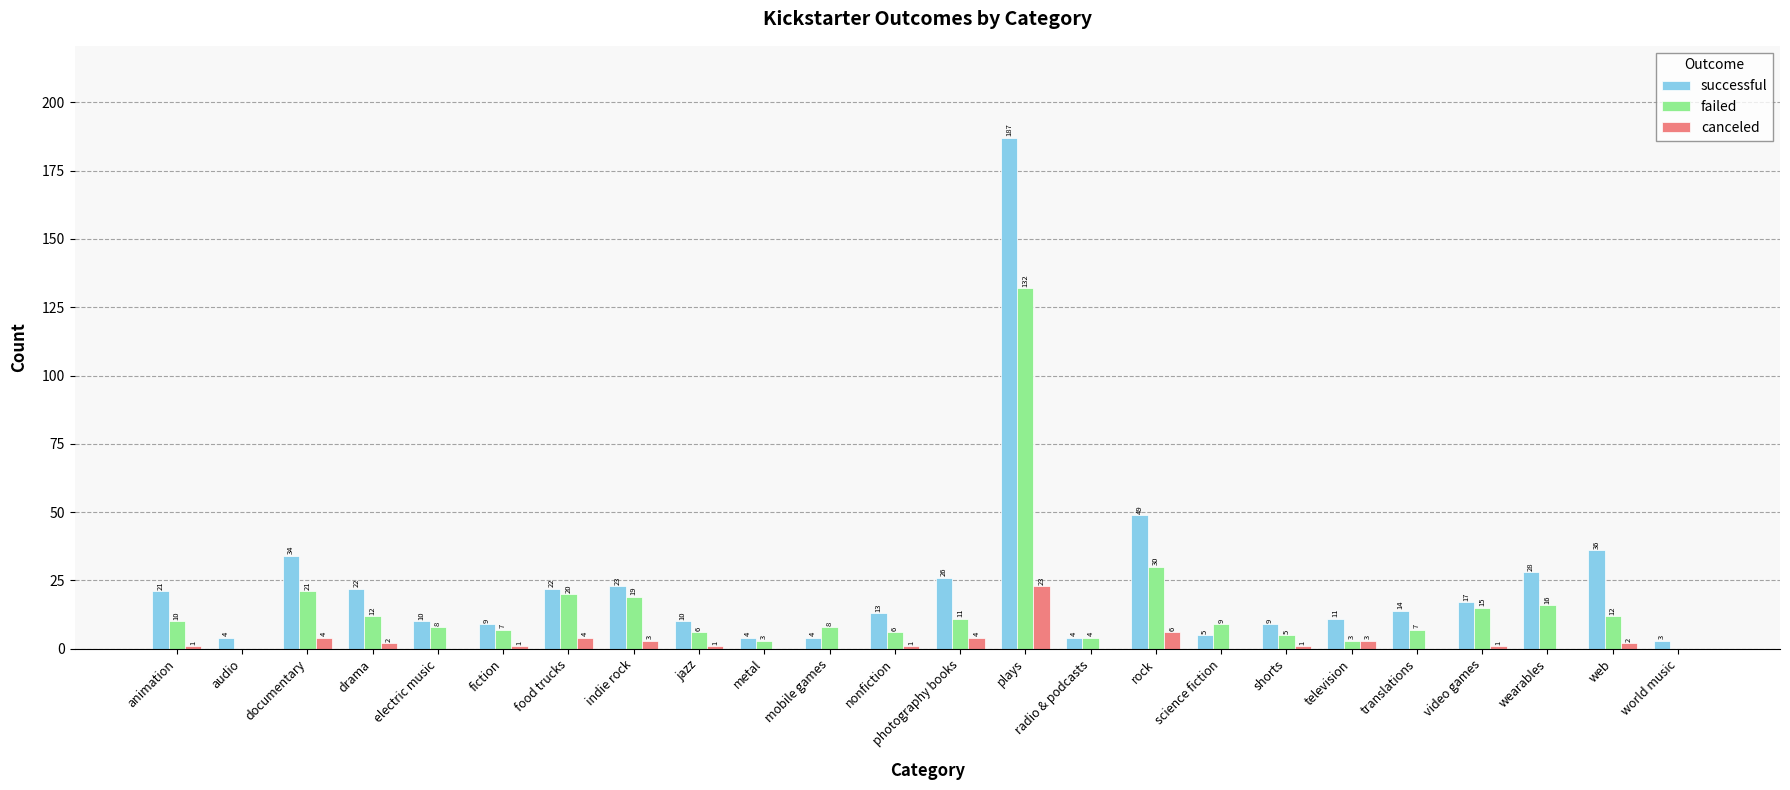

True or false: successful has a value of 21 at animation.

True